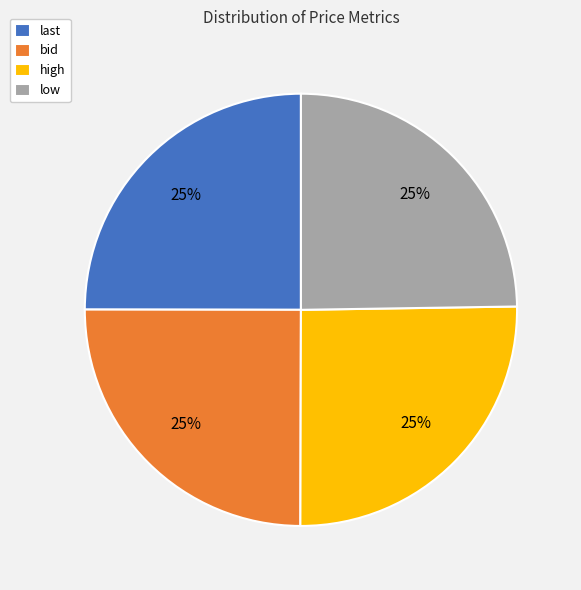

Does high account for over 50% of the chart?

No